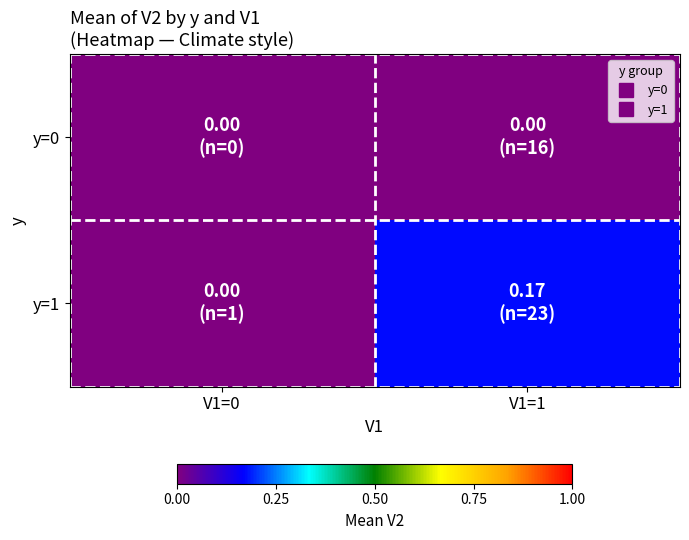

At which category is the sum across all series the highest?

V1=1